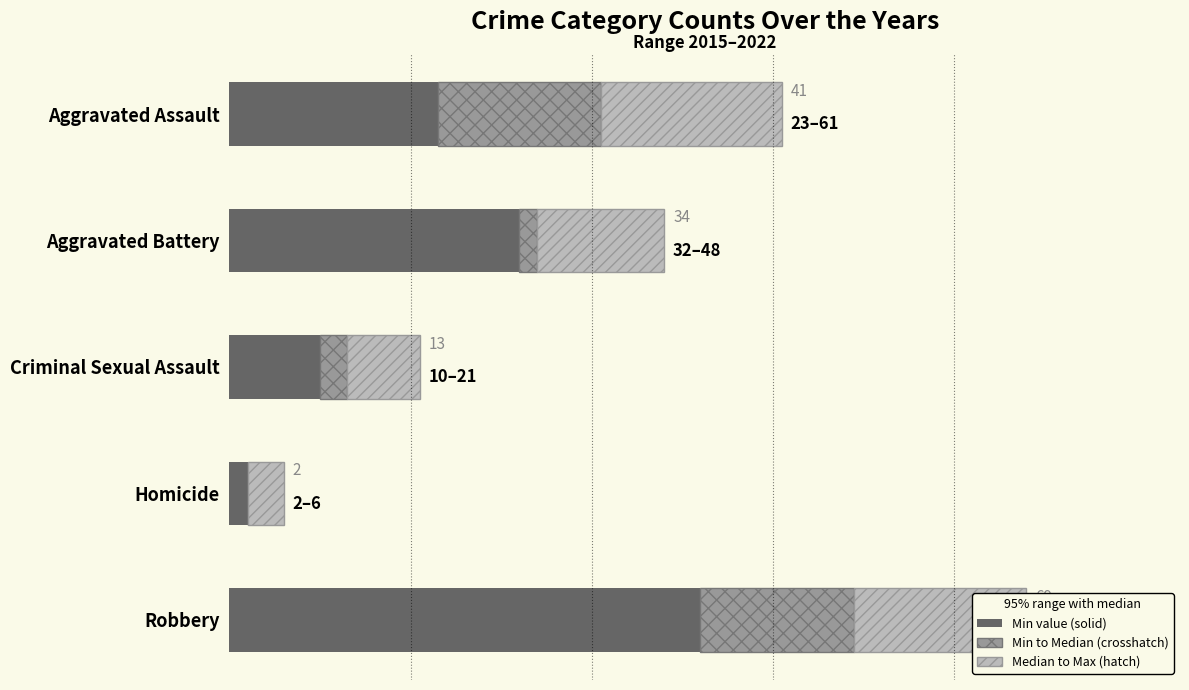

At which category is the sum across all series the highest?

Robbery